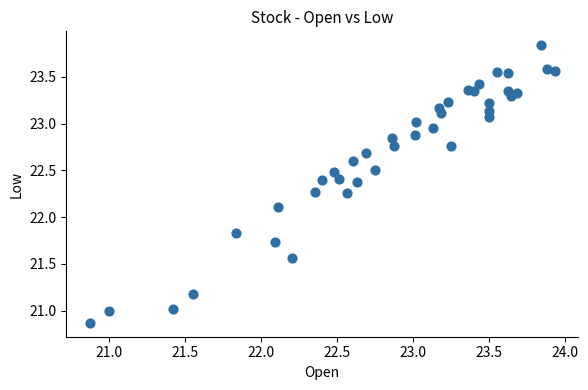

What Y value in the scatter plot is closest to 22?

22.1